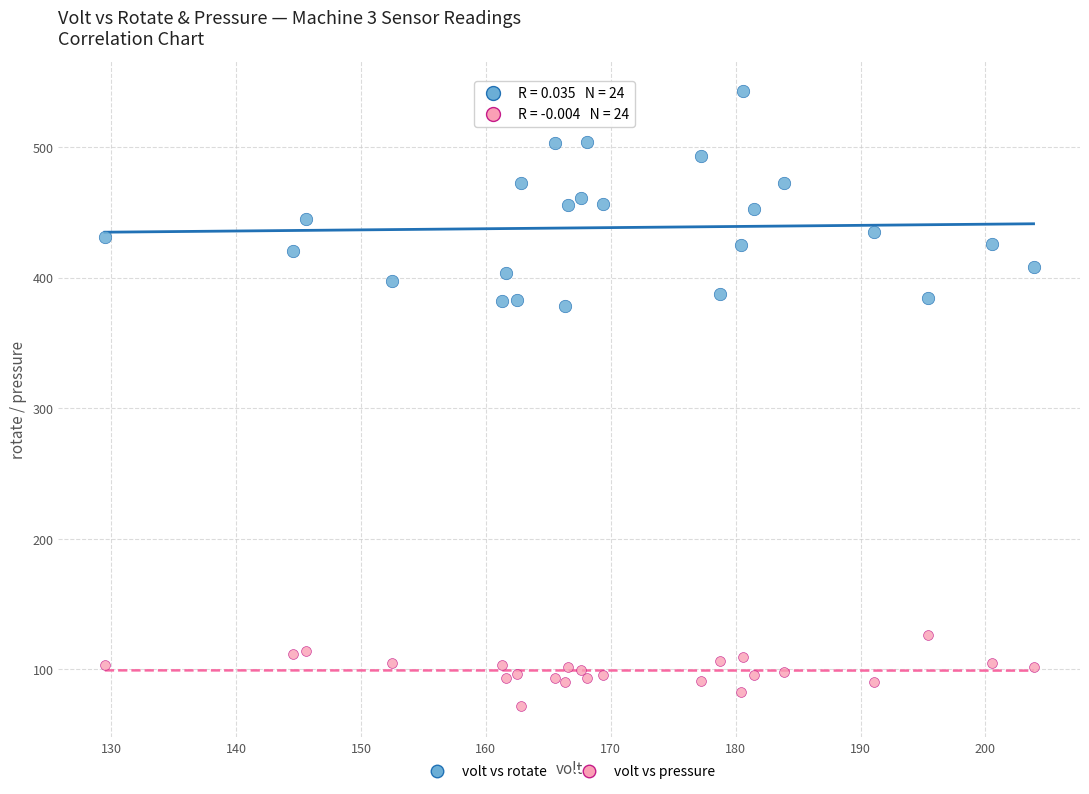

Which series has the largest Y range (max minus min)?

volt vs rotate